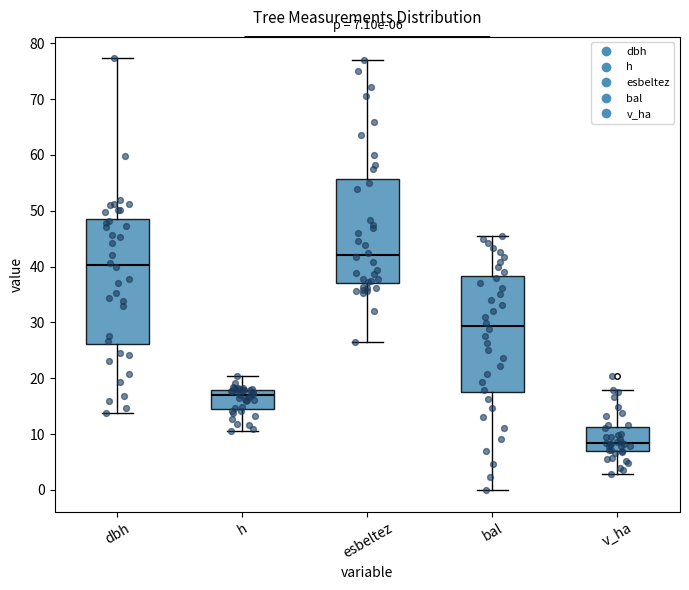

Which box has the highest median line?

esbeltez